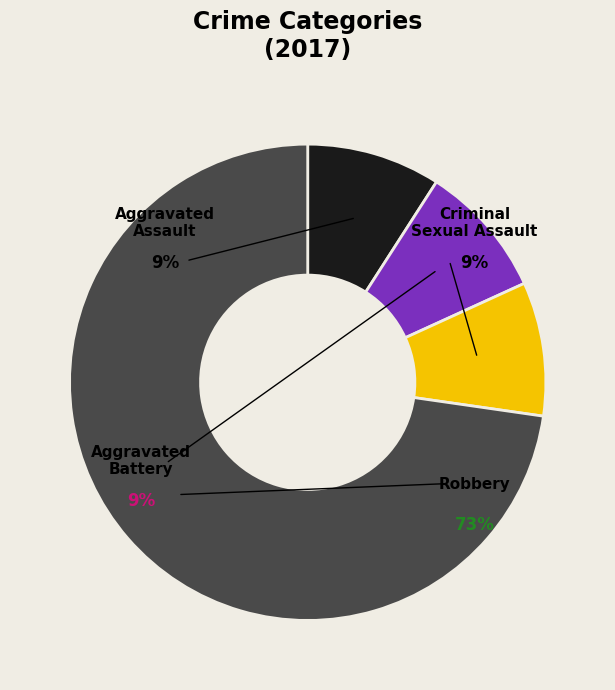

Does any single category account for the majority?

Yes